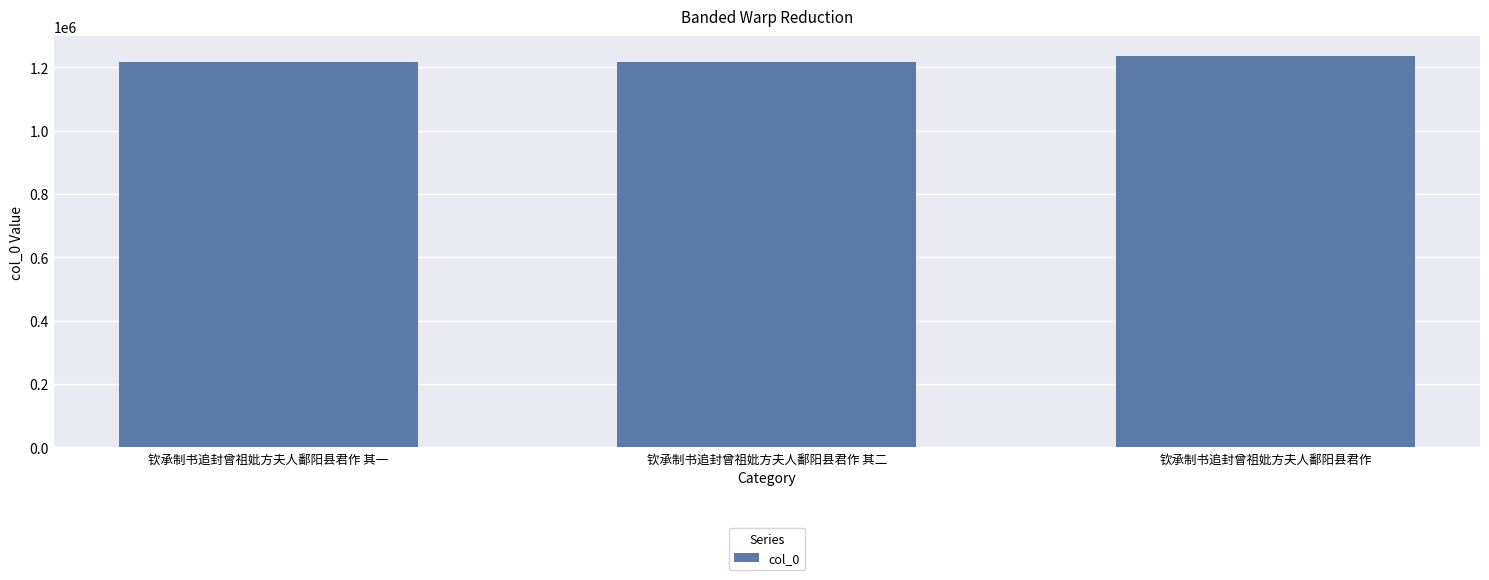

How many data points are less than 1215955?

1